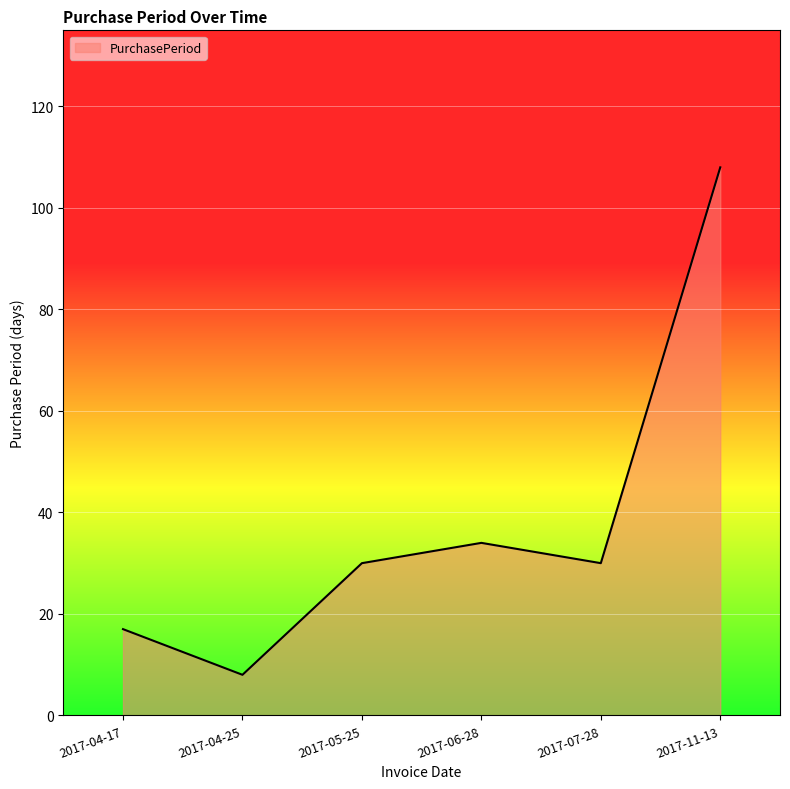

What is the difference between the values at 2017-07-28 and 2017-04-25?

22